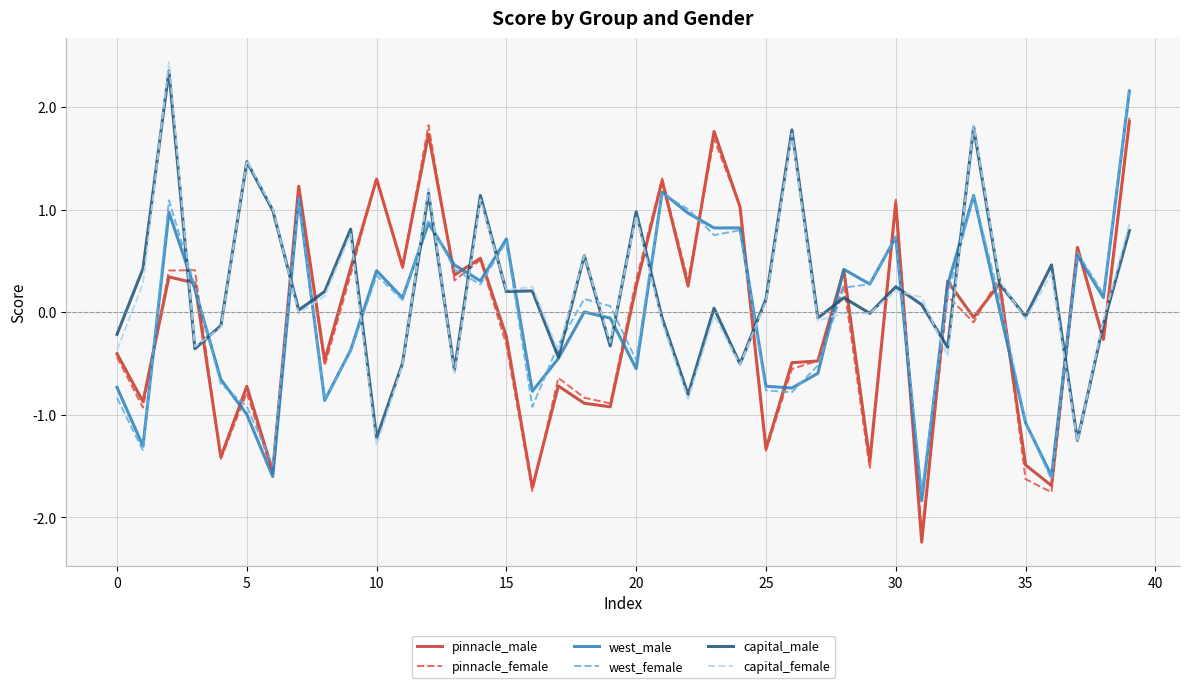

How many values in the west_female series exceed 0?

24